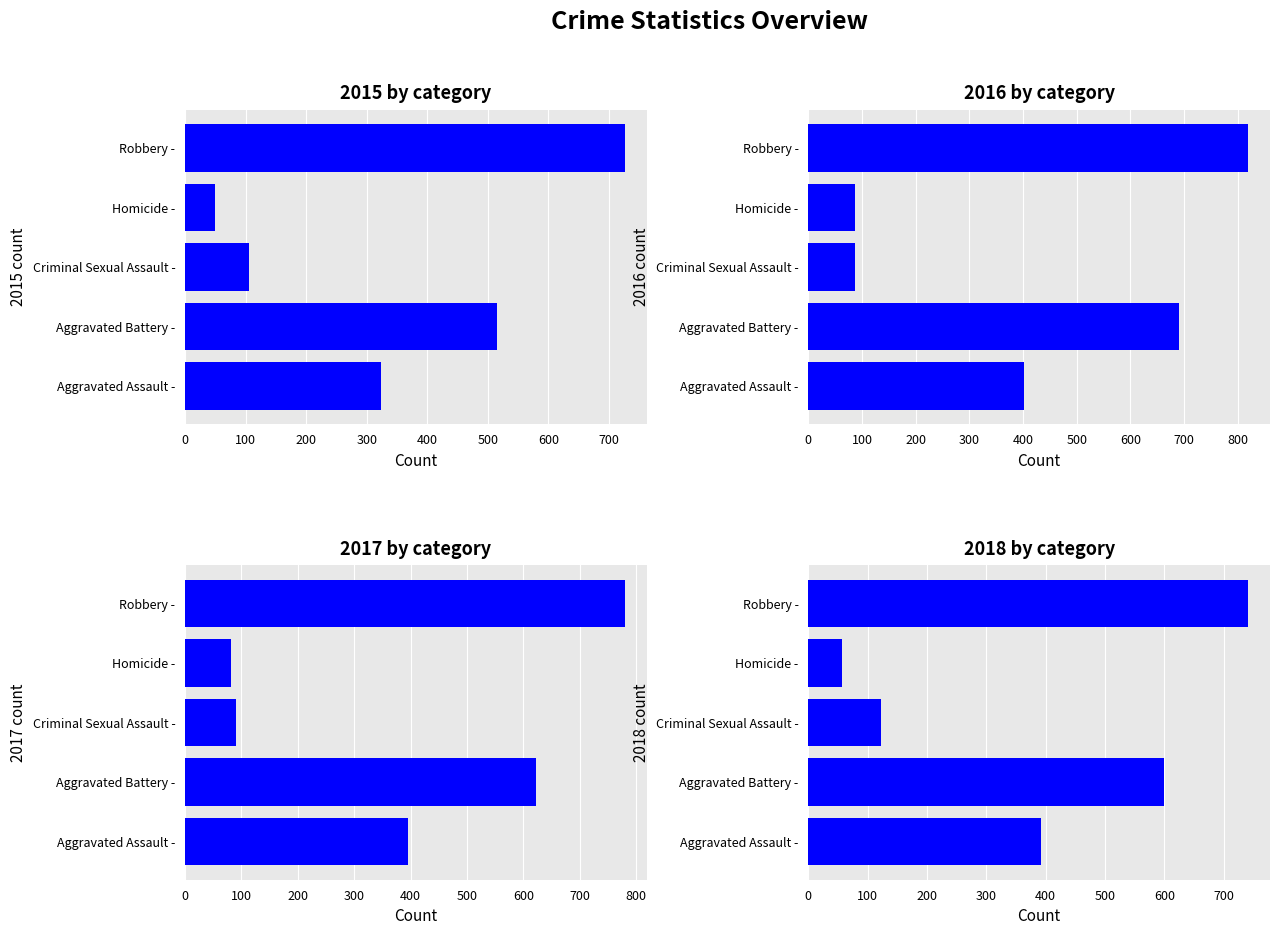

At which label does 2015 first exceed 323?

Aggravated Battery -